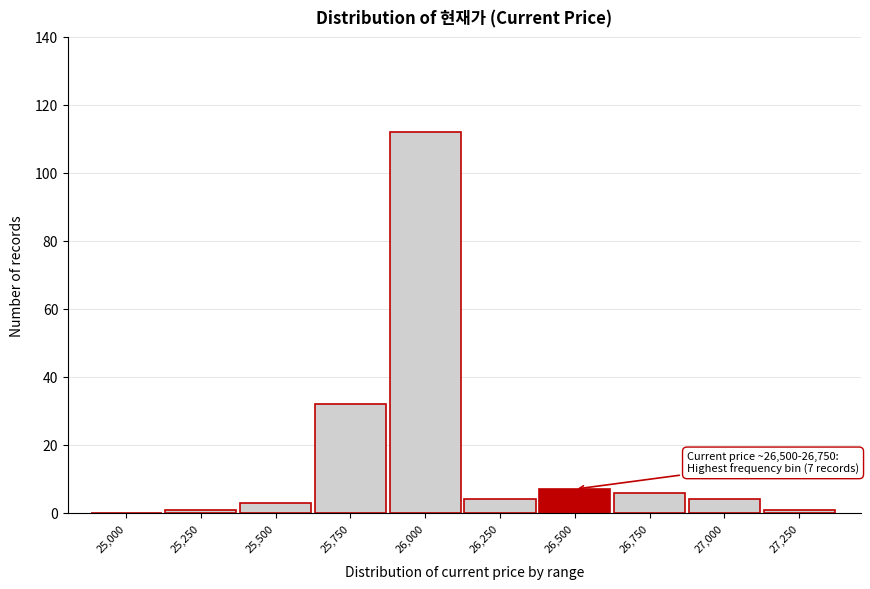

Reading right to left, list all the values displayed in this chart.

27,250=1	27,000=4	26,750=6	26,500=7	26,250=4	26,000=112	25,750=32	25,500=3	25,250=1	25,000=0